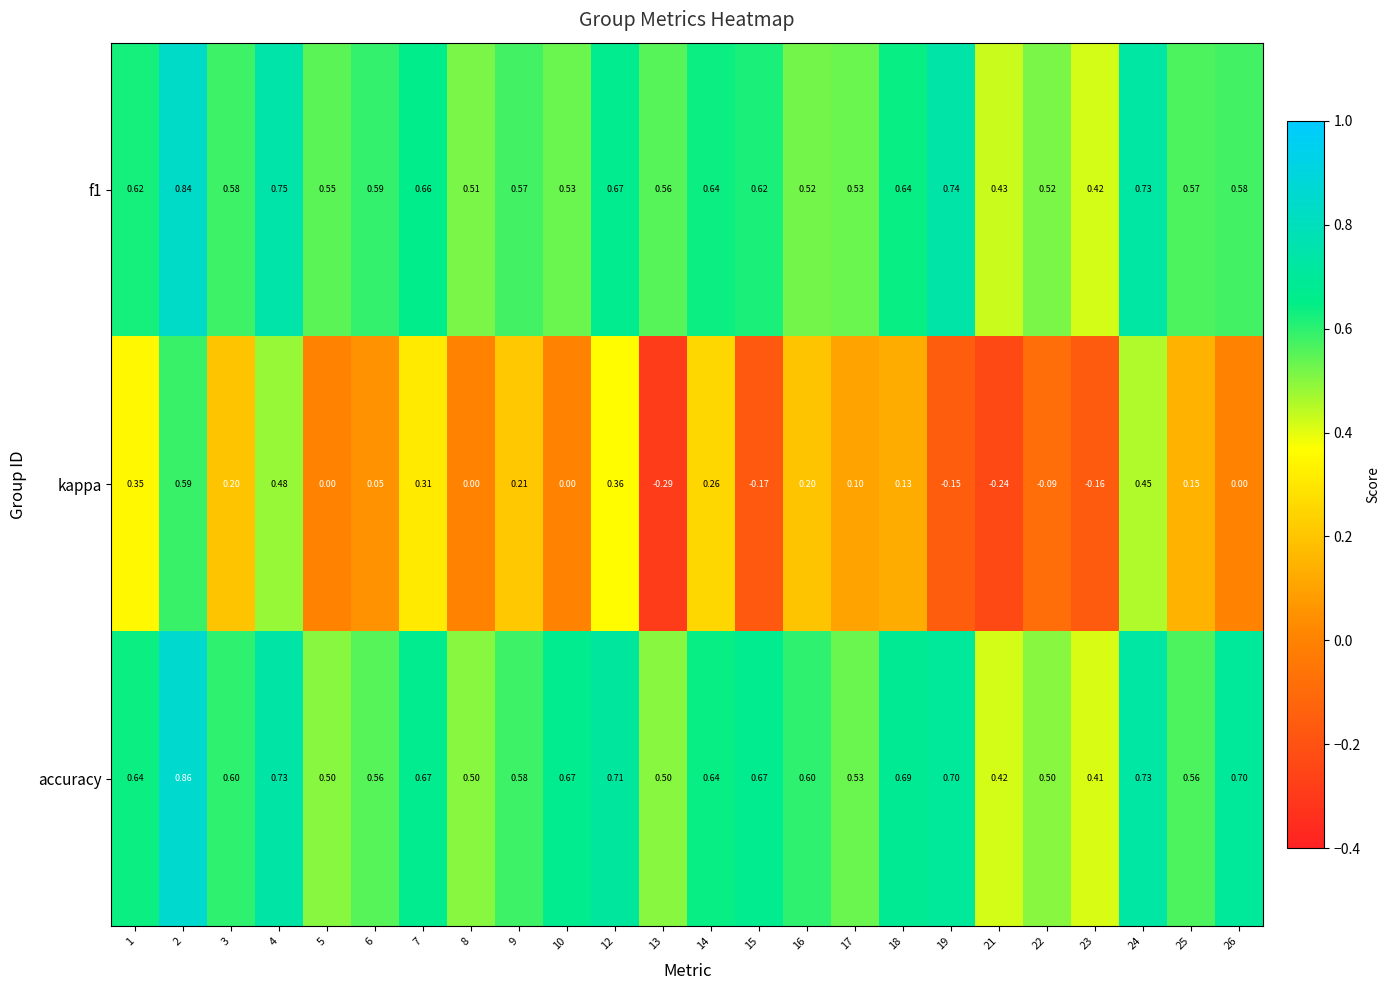

Which series has the widest spread of values?

kappa